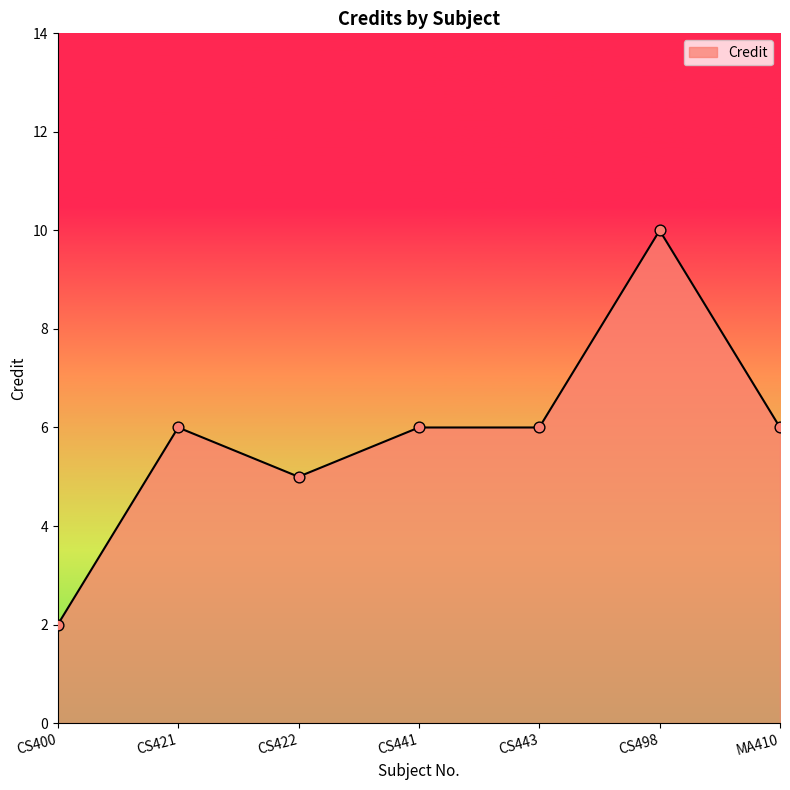

What is the change in value from CS443 to CS498?

+4